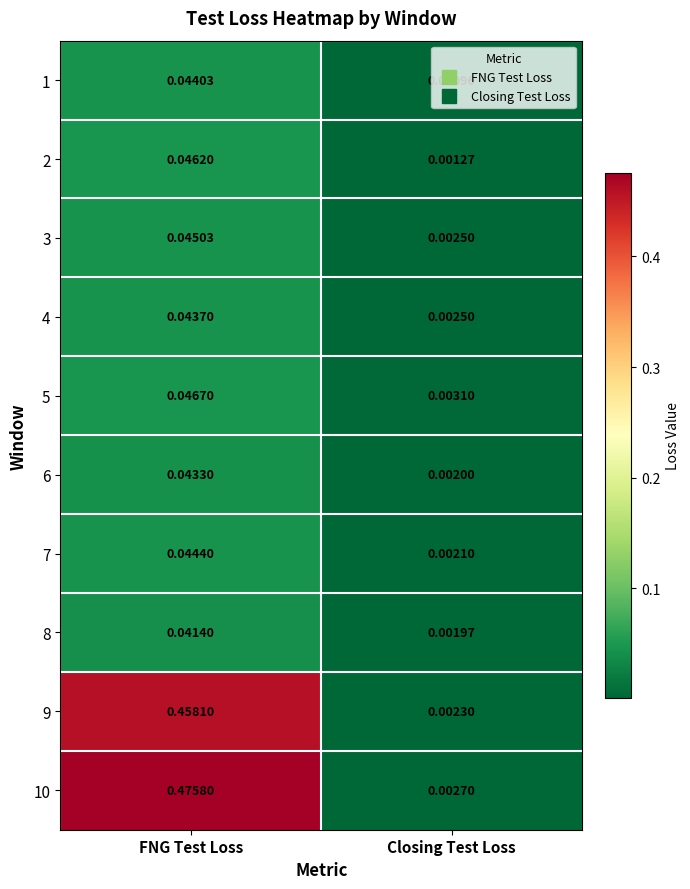

At which category is the sum across all series the highest?

FNG Test Loss